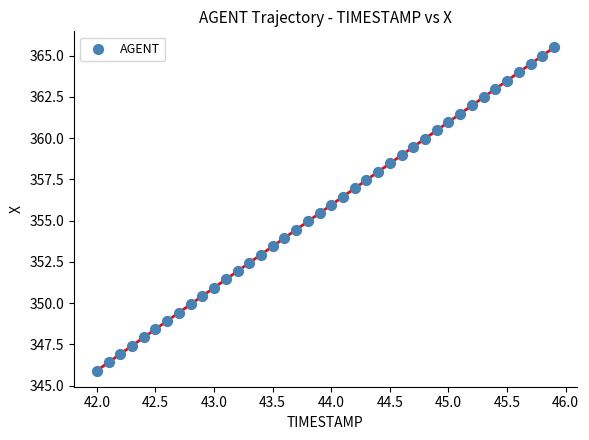

What is the range of Y values (max minus min)?

19.6